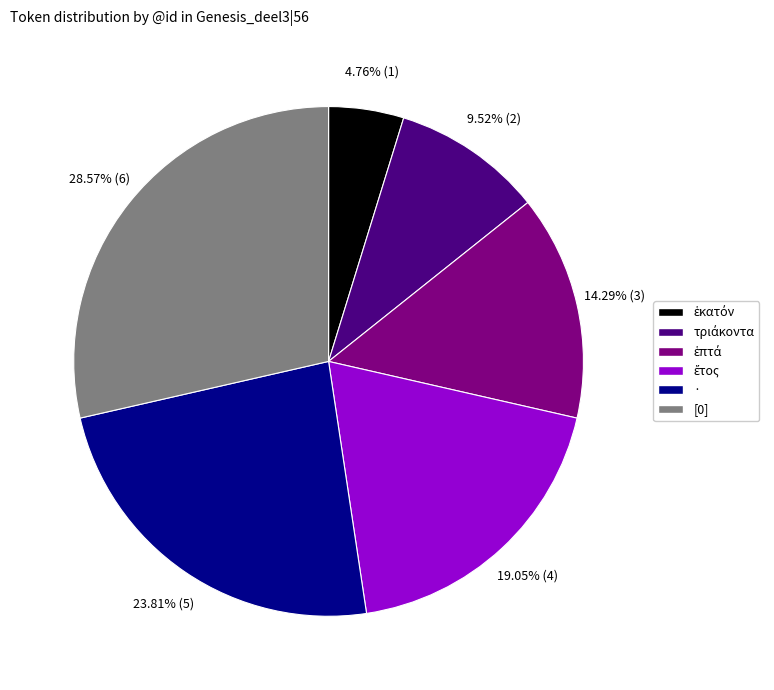

How many segments does this pie chart have?

6